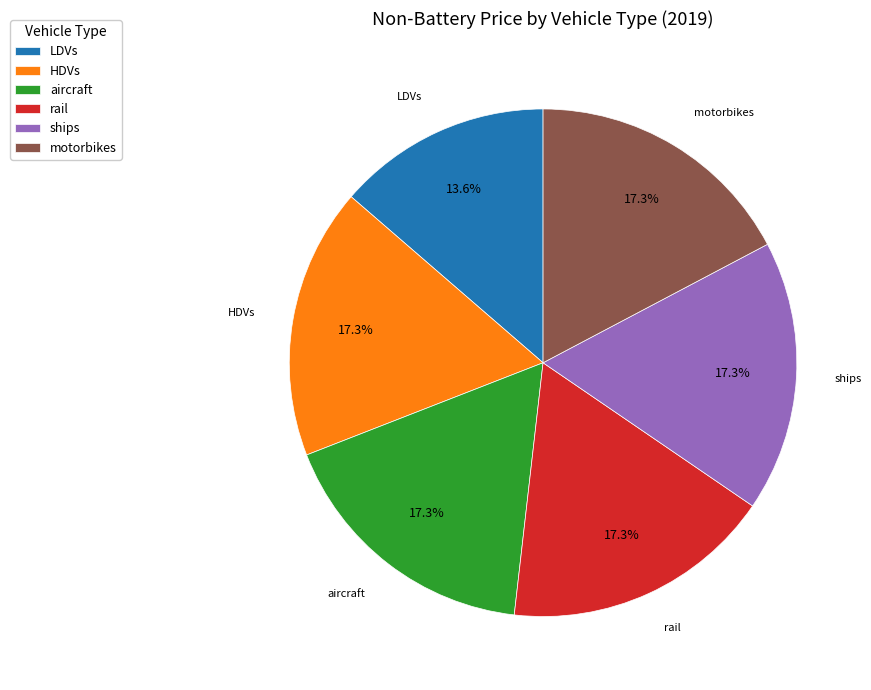

How much of the chart is everything except rail?

82.7%